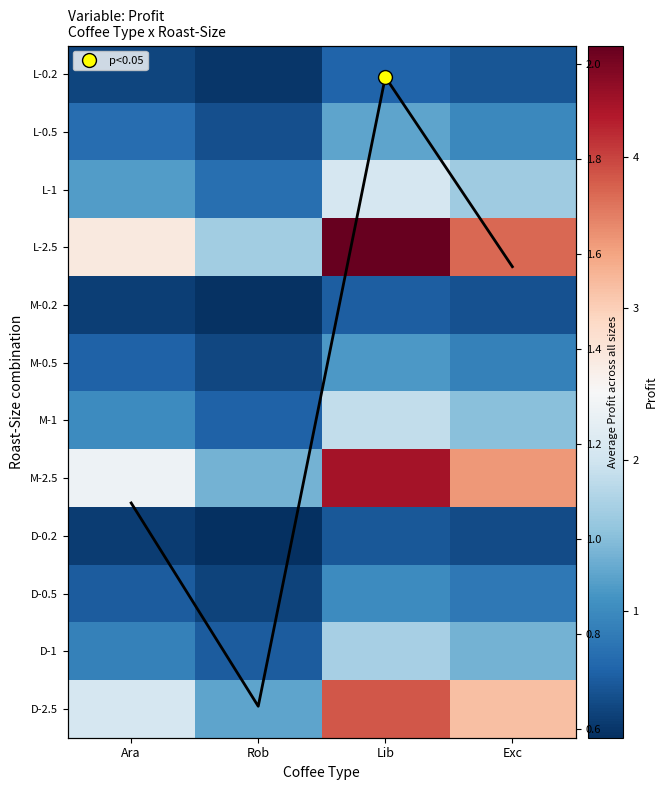

At which category does the chart reach its minimum across all series?

Rob